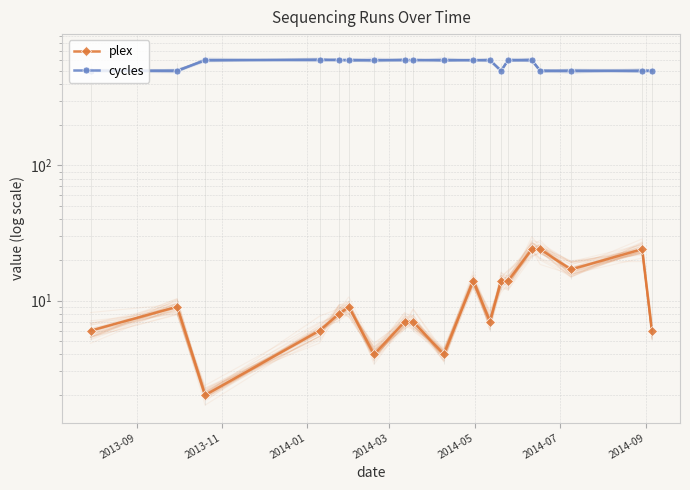

What is the smallest value displayed?

2